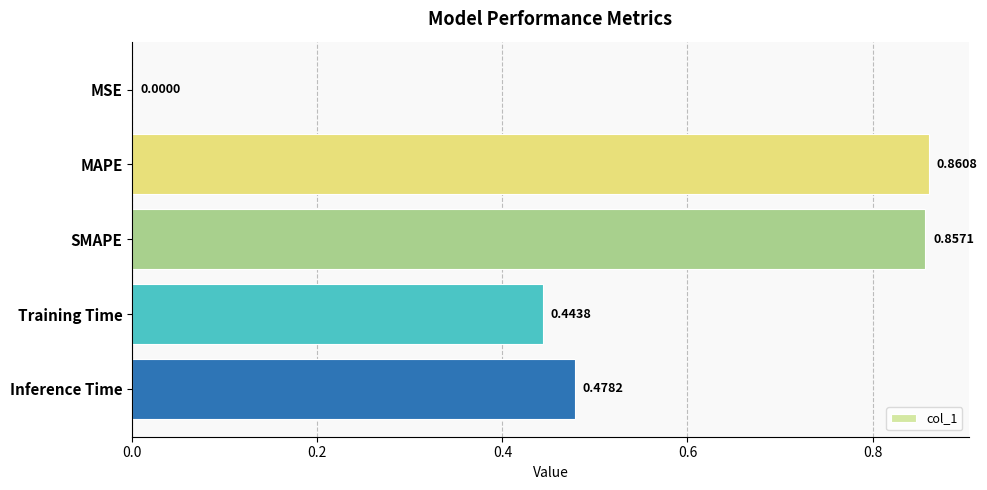

Where is the data nearest to the value 0?

MSE